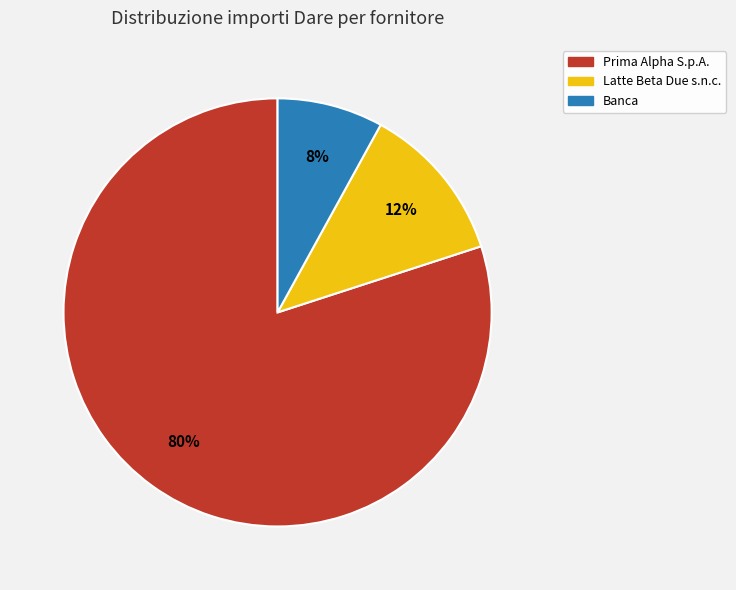

Which slice is the smallest?

Banca